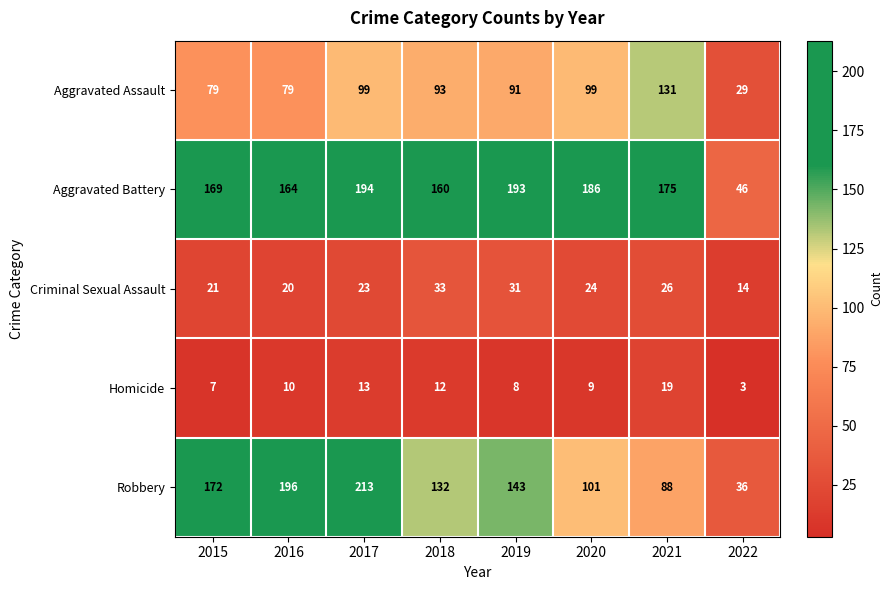

At which category is the sum across all series the highest?

2017